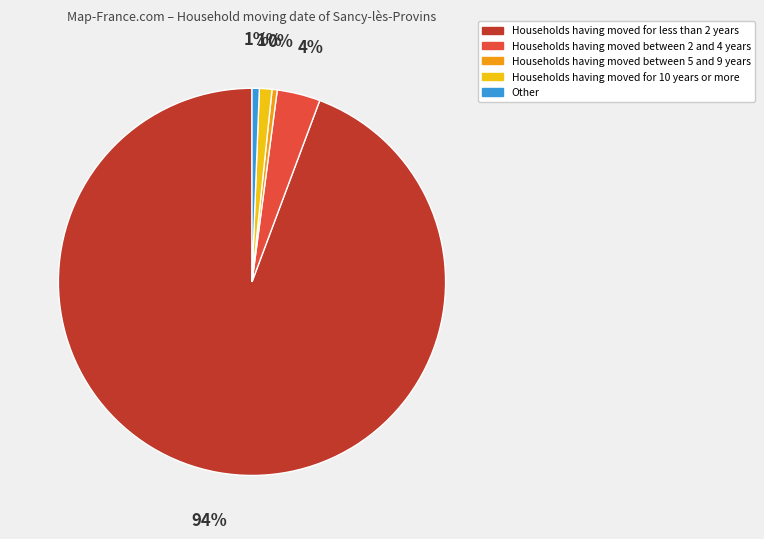

To the nearest percent, what is the average slice percentage?

20%